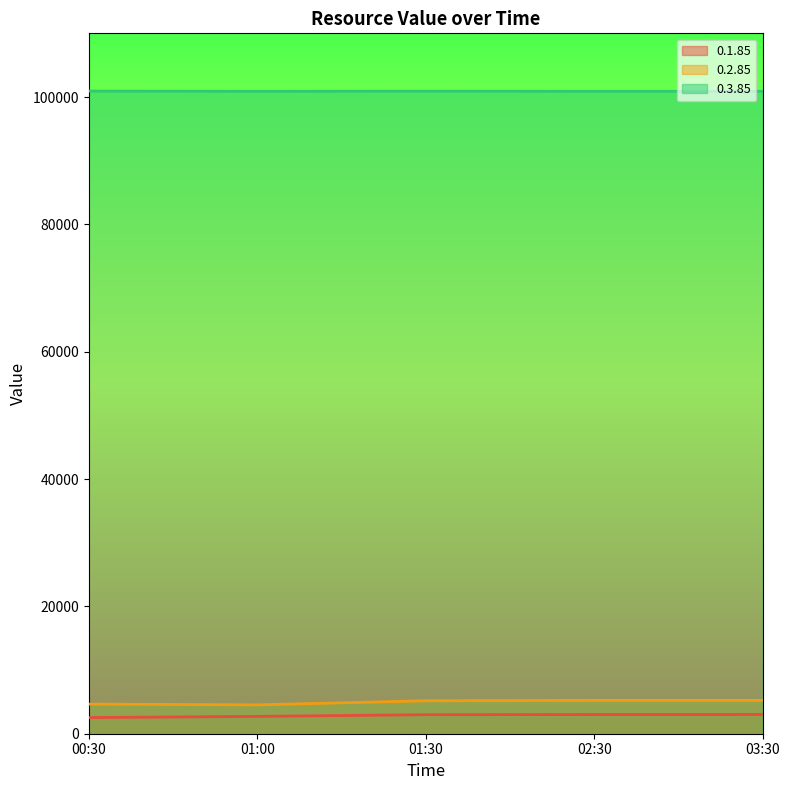

How many values in the 0.2.85 series exceed 5175?

2